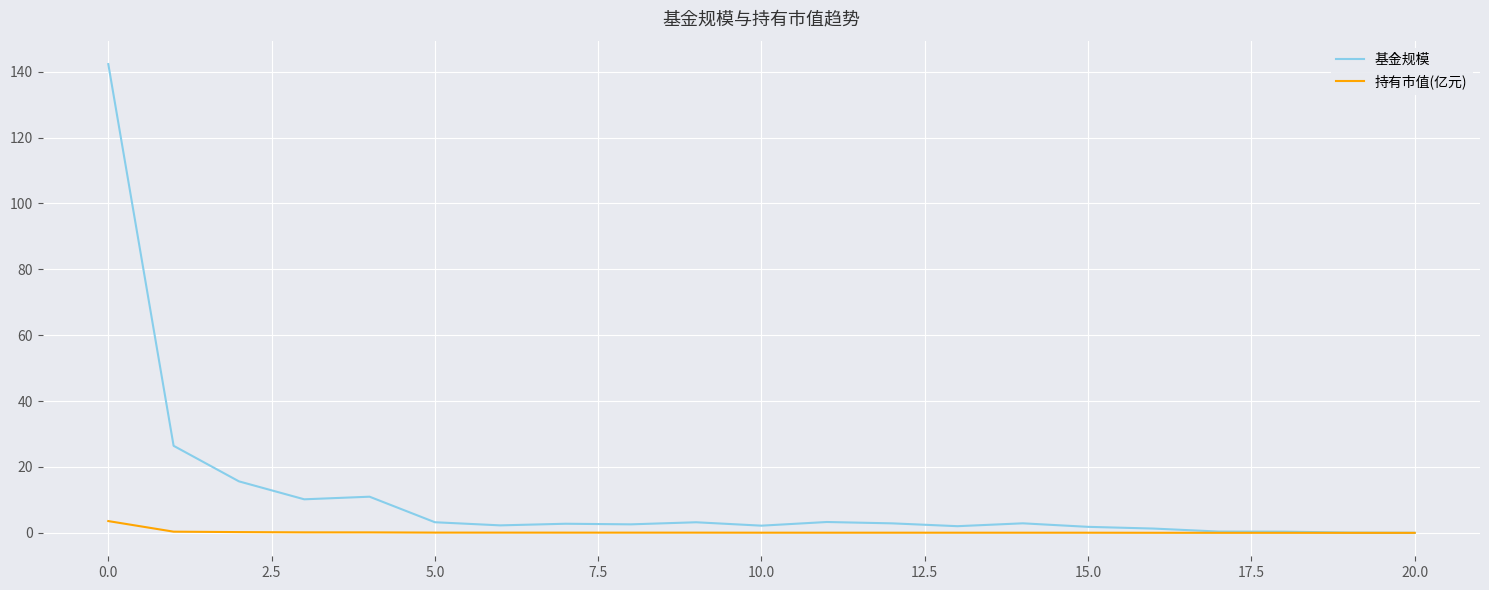

Which series has the widest spread of values?

基金规模